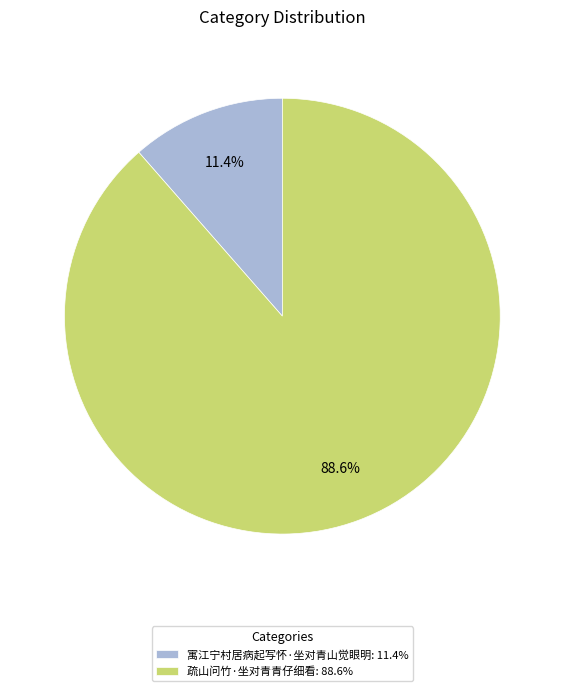

Which has a higher value, 寓江宁村居病起写怀·坐对青山觉眼明: 11.4% or 疏山问竹·坐对青青仔细看: 88.6%?

疏山问竹·坐对青青仔细看: 88.6%